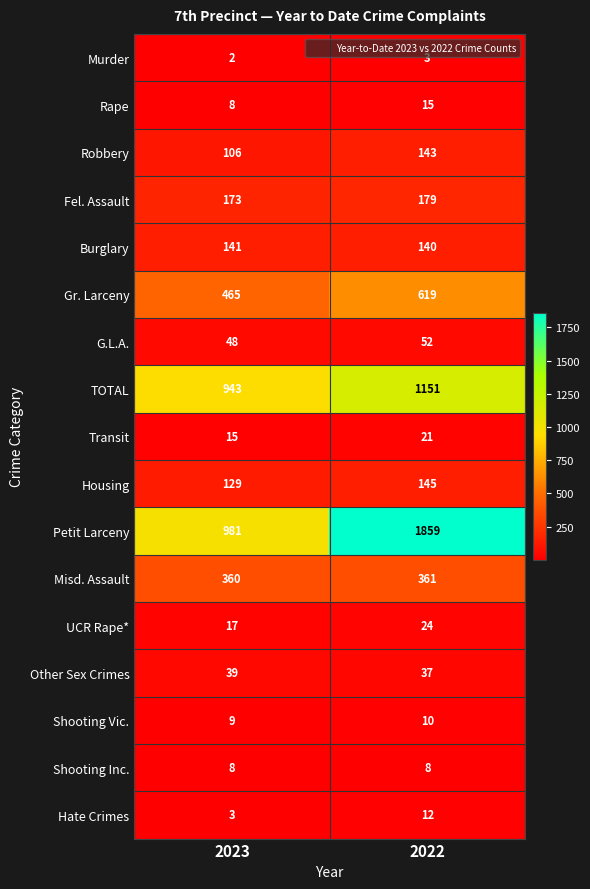

Read the Other Sex Crimes value at 2022.

37